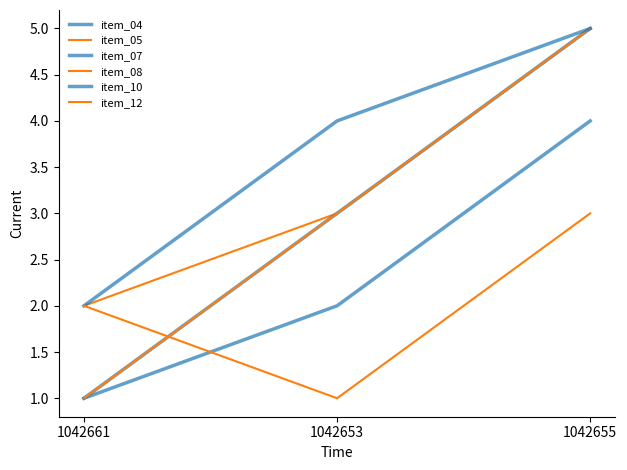

Does the chart display data point markers on the line(s)?

No